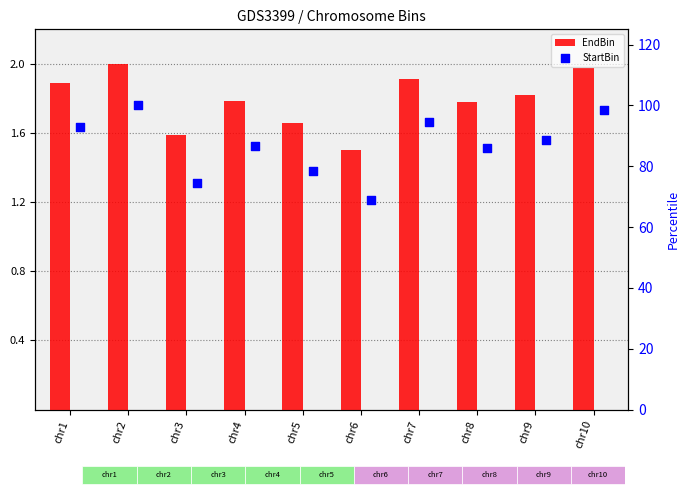

What is the total value across all series at chr5?

80.2